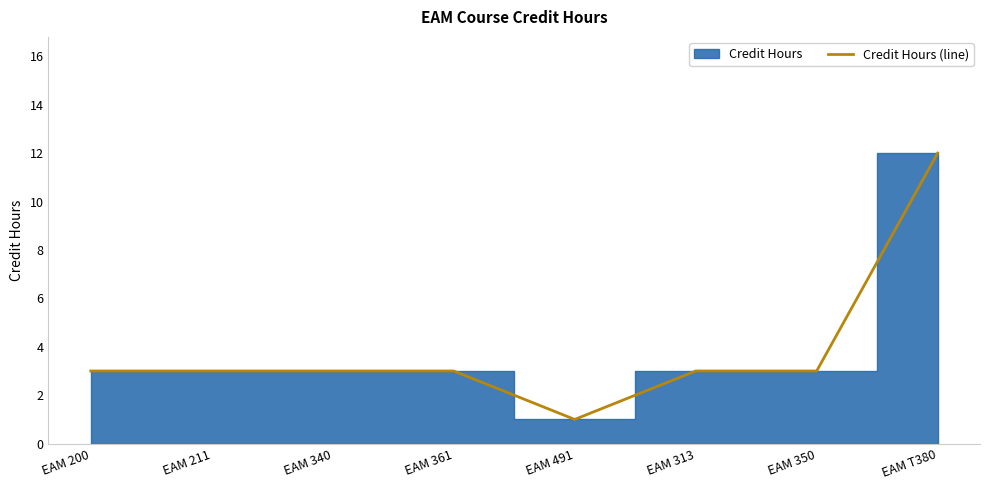

What is the difference between the maximum and minimum values?

11